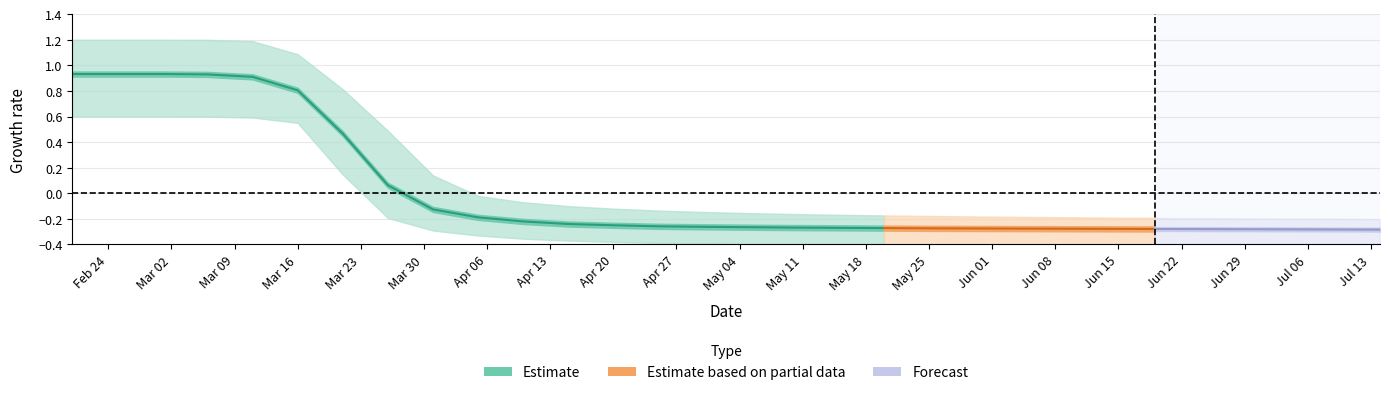

True or false: r_upper has a value of 0.3 at 12.

False